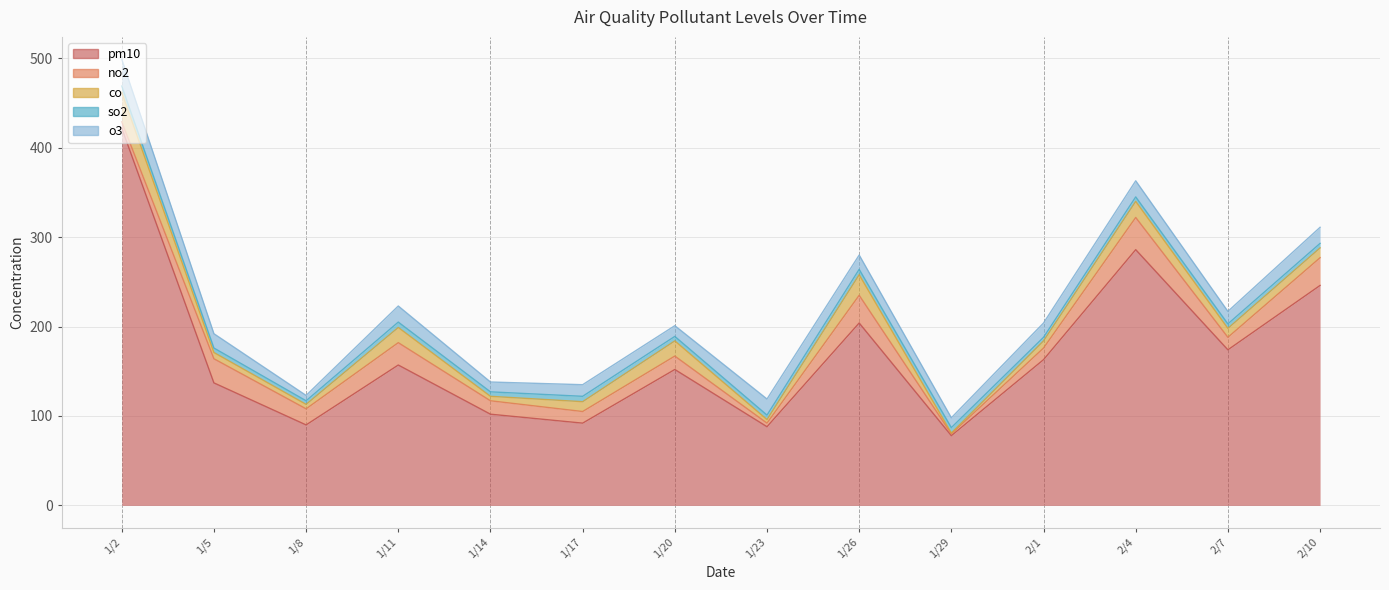

What is the label of the 10th point from the right?

1/14